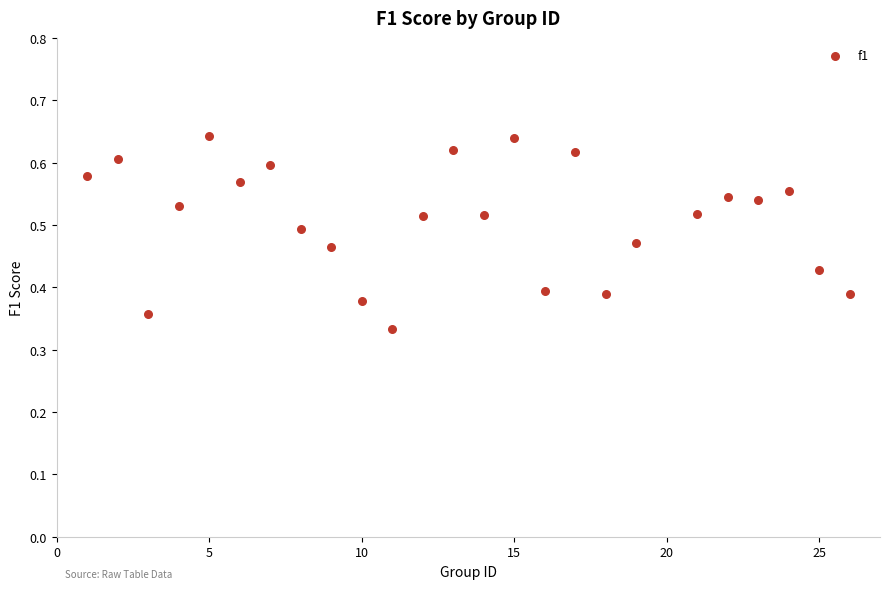

What is the range of X values (max minus min)?

25.0